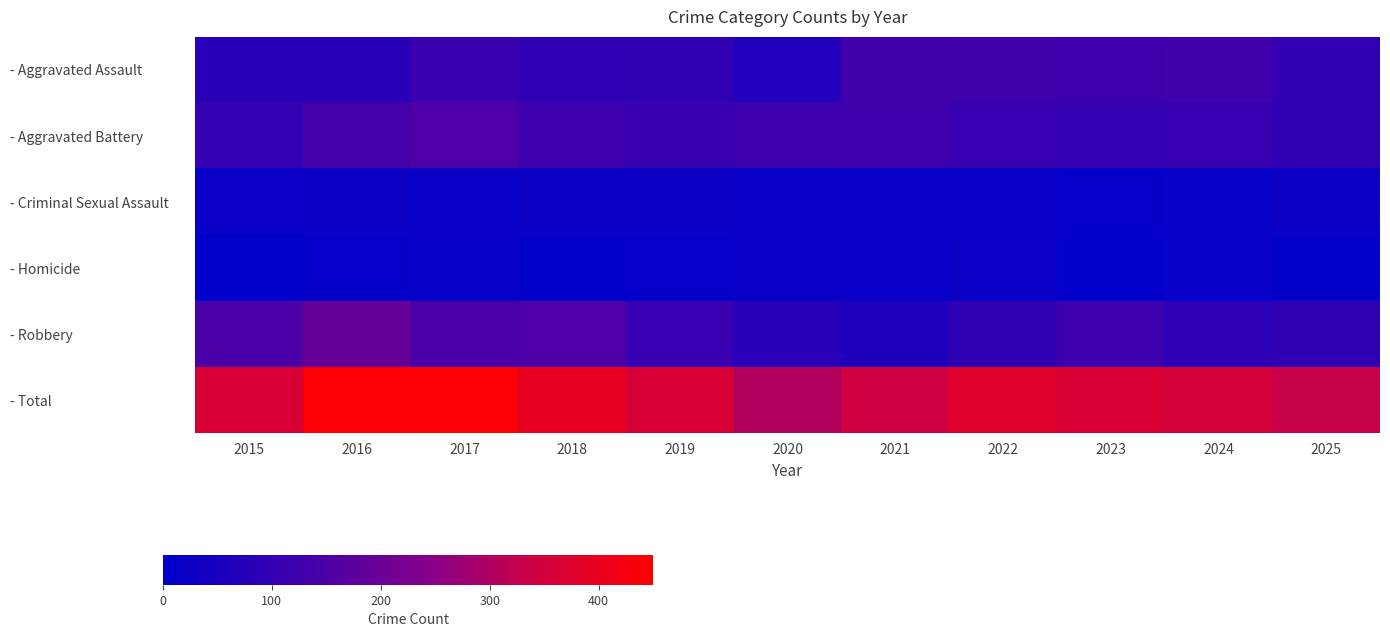

Which series has the largest total across all categories?

- Total